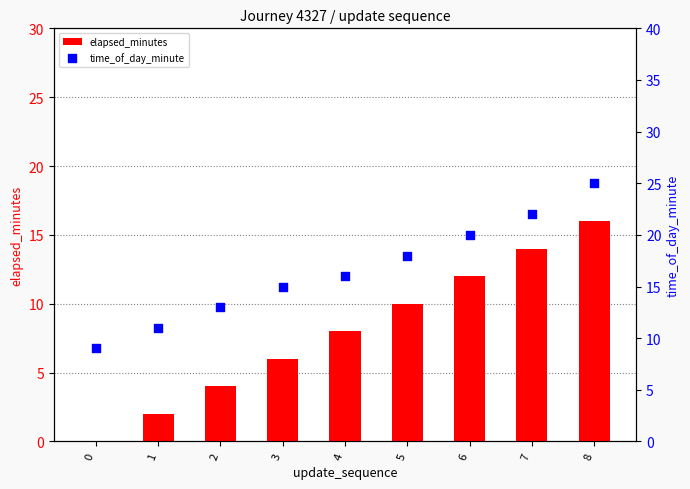

Which series has the largest total across all categories?

time_of_day_minute